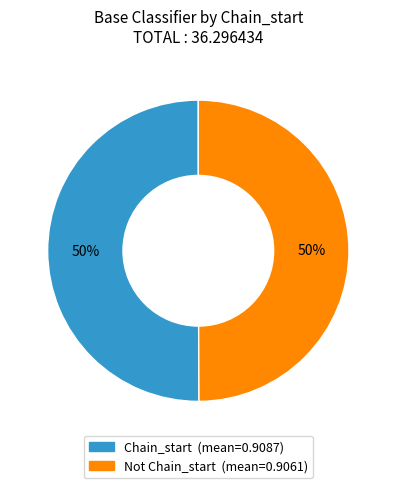

To the nearest percent, what is the average slice percentage?

50%